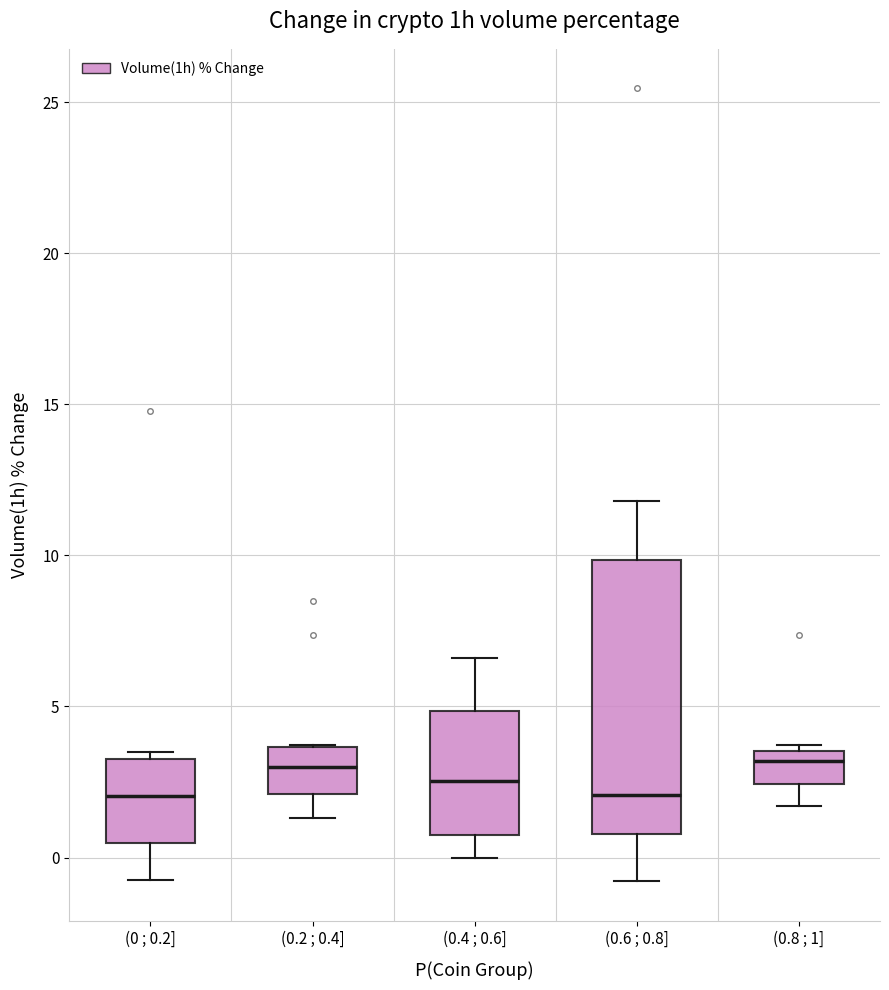

Reading left to right, transcribe this box plot: for each box, give where its median line is, the range the box spans, and where its two whiskers end, as read against the y-axis. The values are not printed on the chart, so give them approximately, as read against the axis.

(0 ; 0.2]: median 2.0, box 0.5 to 3.5, whiskers -0.5 to 3.5 (just above the box's upper edge)
(0.2 ; 0.4]: median 3.0, box 2.0 to 3.5, whiskers 1.5 to 3.5
(0.4 ; 0.6]: median 2.5, box 1.0 to 5.0, whiskers 0.0 to 6.5
(0.6 ; 0.8]: median 2.0, box 1.0 to 10.0, whiskers -1.0 to 12.0
(0.8 ; 1]: median 3.0, box 2.5 to 3.5, whiskers 1.5 to 3.5 (just above the box's upper edge)